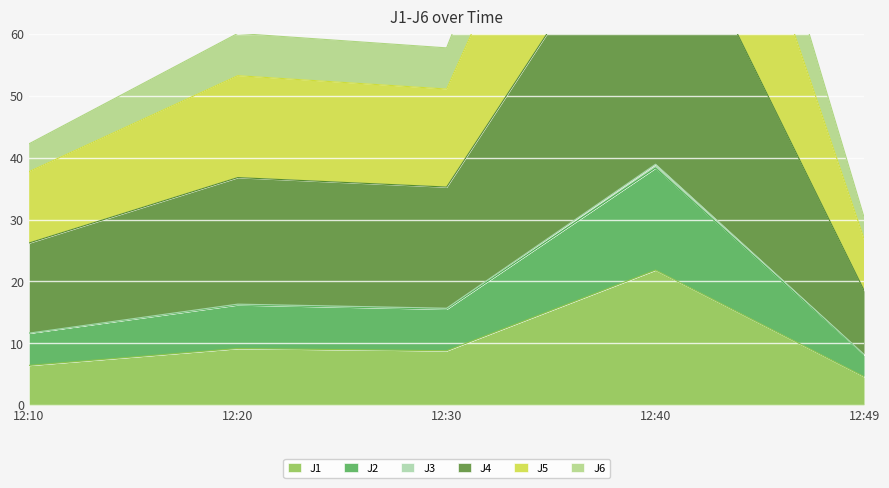

What is the lowest value of the J1 series?

4.6